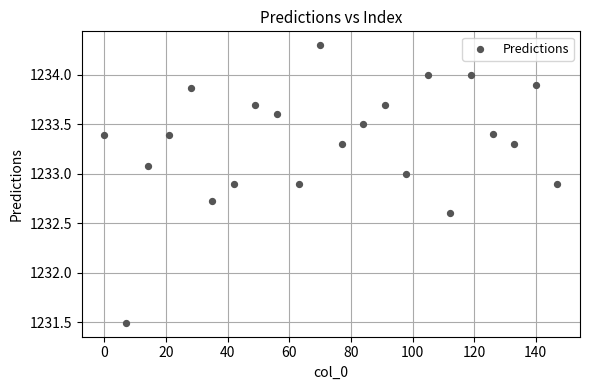

What is the range of Y values (max minus min)?

2.8